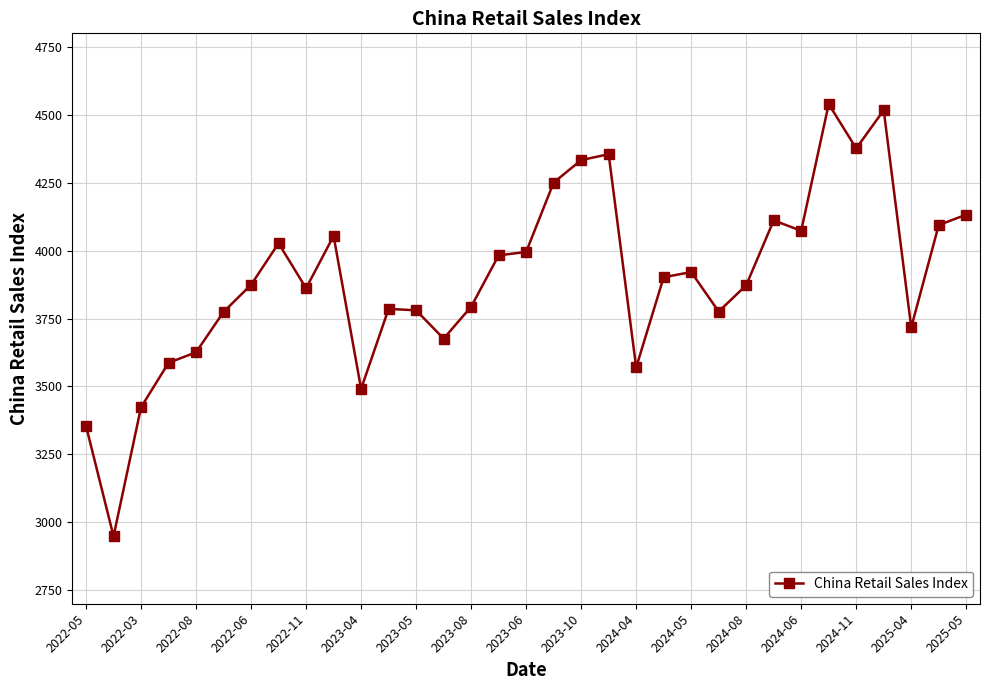

What is the value of the 23rd point from the left?

3921.1